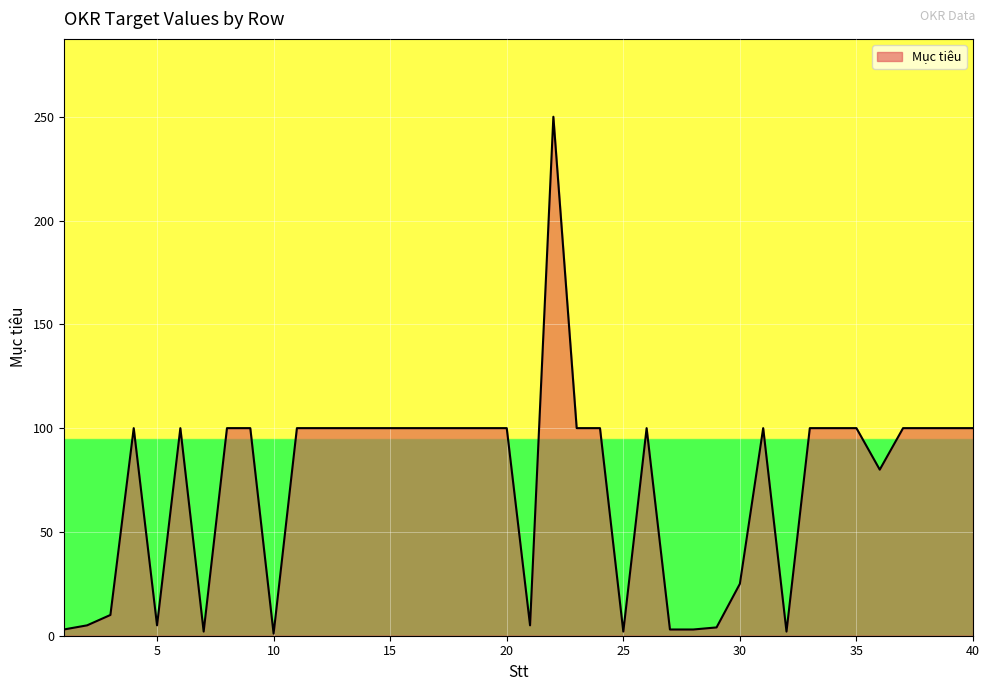

What is the maximum value shown in the chart?

250